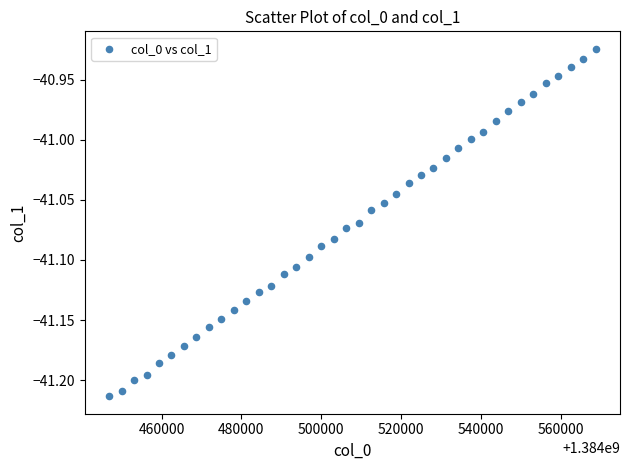

What is the range of X values (max minus min)?

121875.0